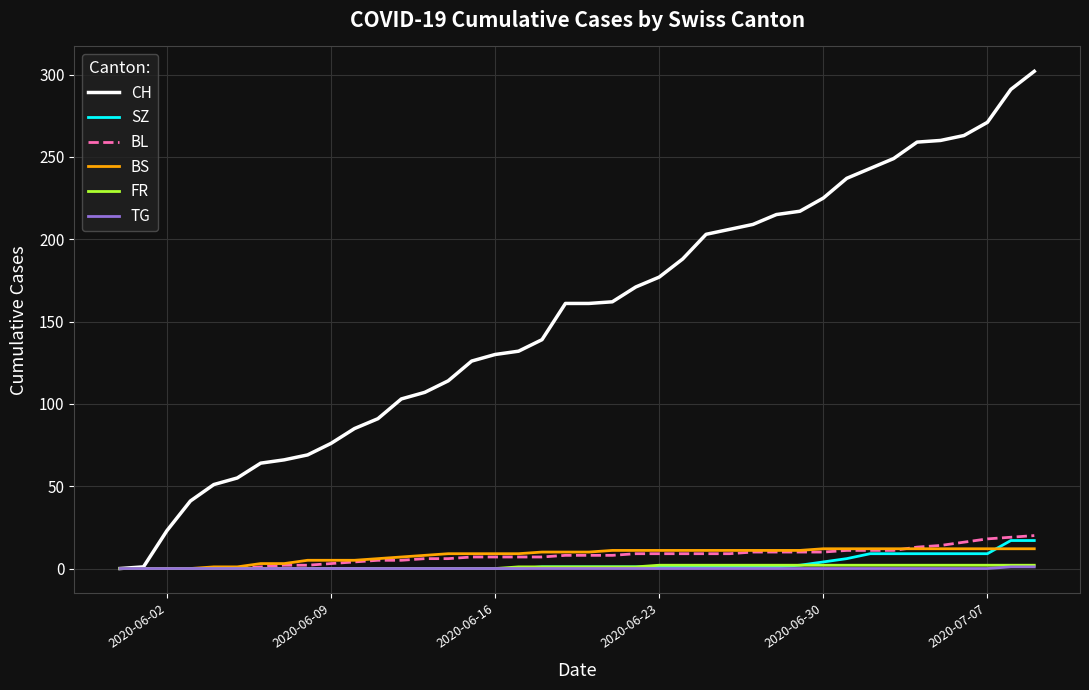

Which series has the largest range (max minus min)?

CH